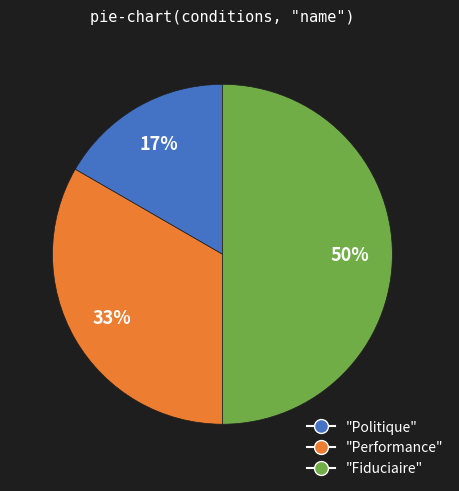

To the nearest percent, what is the average slice percentage?

33%